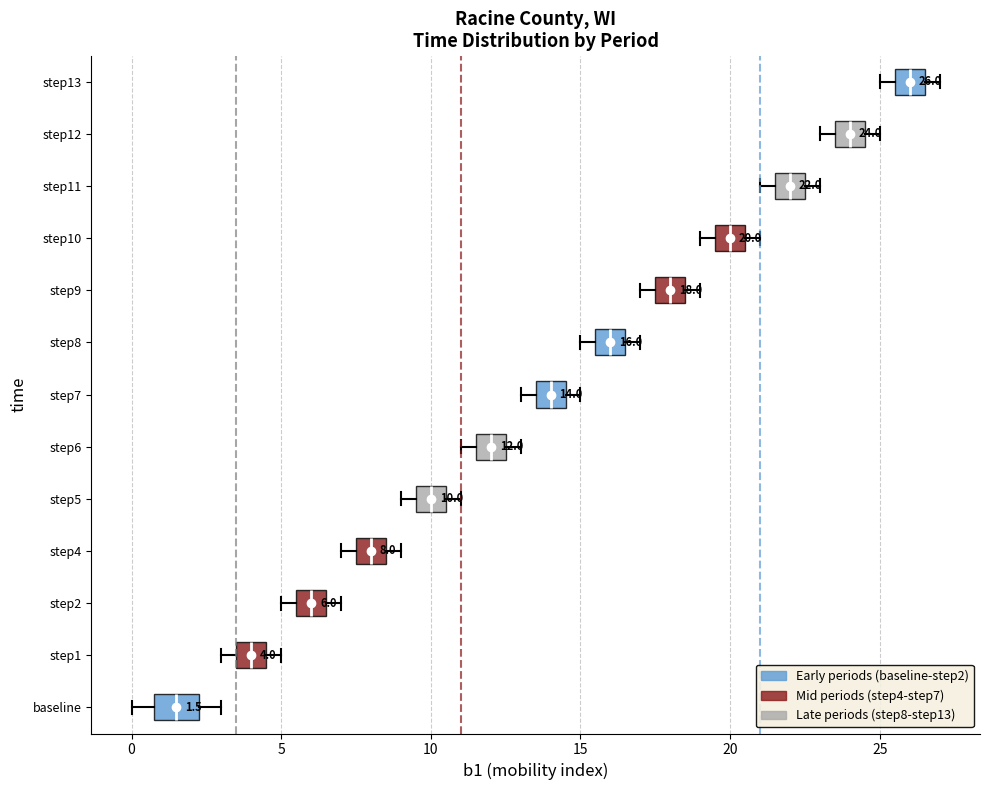

Which box is the widest, from its left edge to its right edge?

baseline